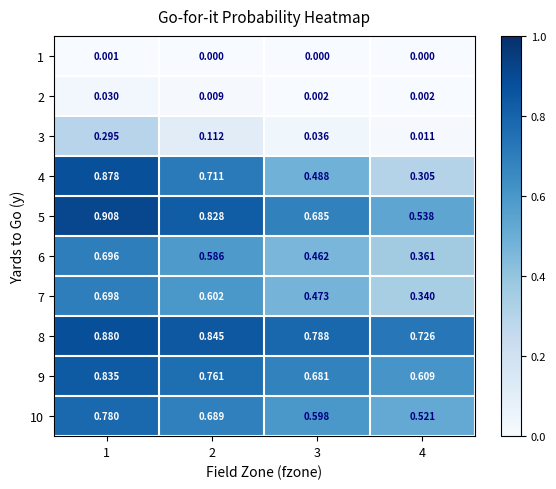

Which series has the largest total across all categories?

8